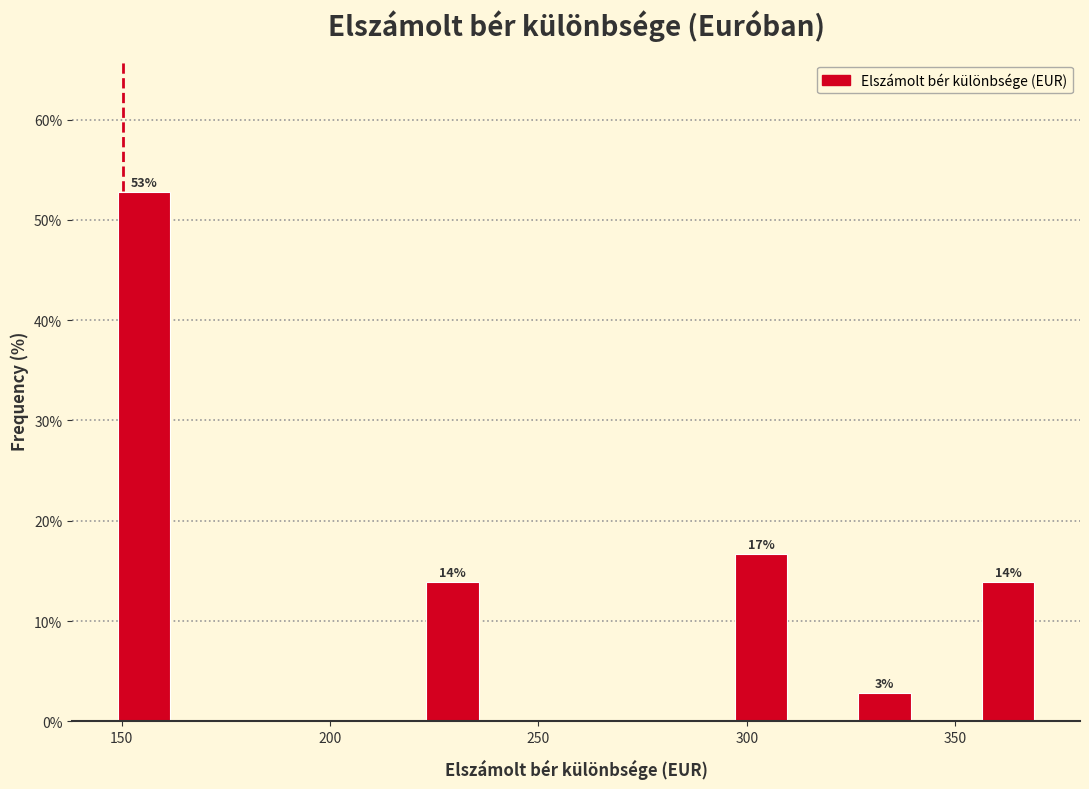

Around what value on the x-axis is the tallest bar? Give the approximate position of its centre, as read against the axis.

155